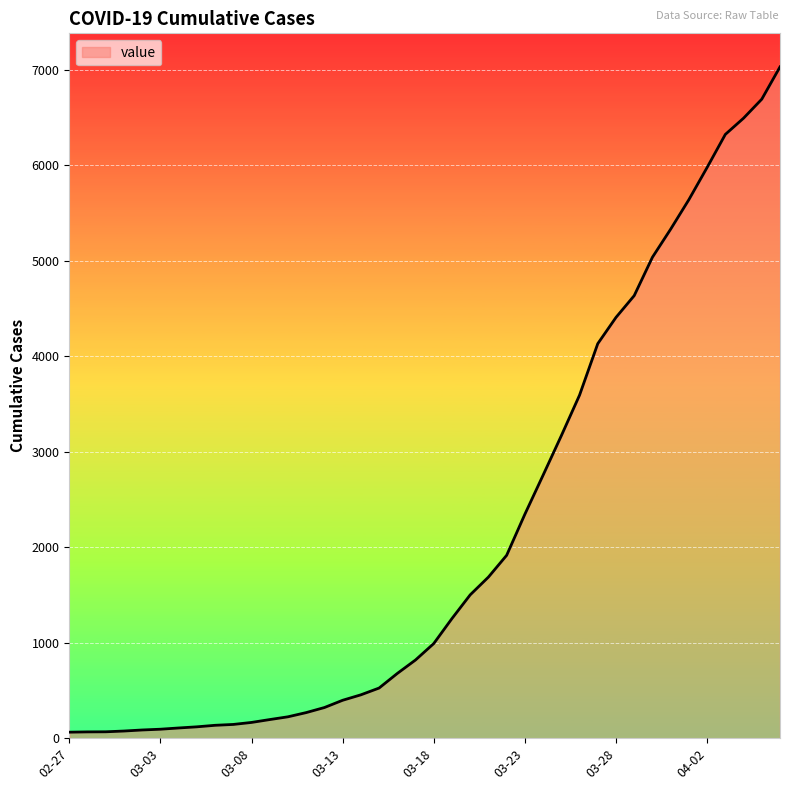

What is the smallest value displayed?

63